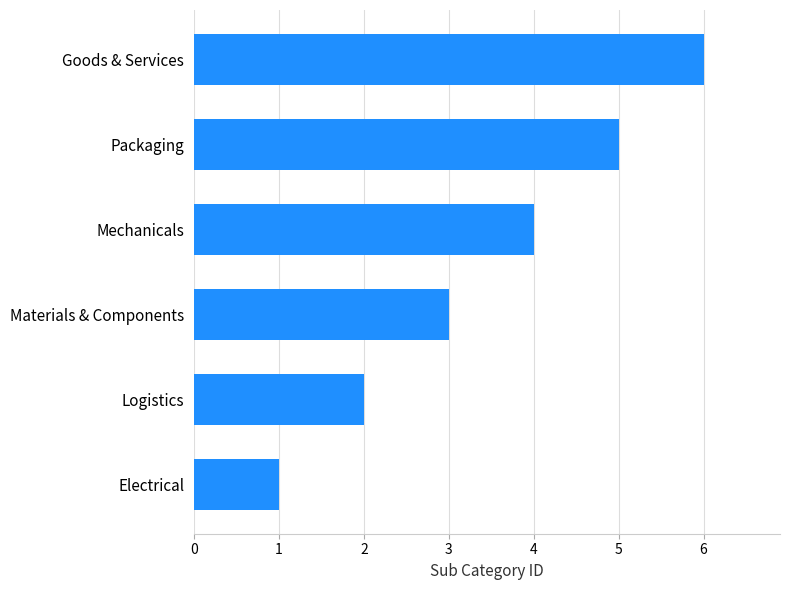

Are the bars grouped side by side (vs. stacked)?

No